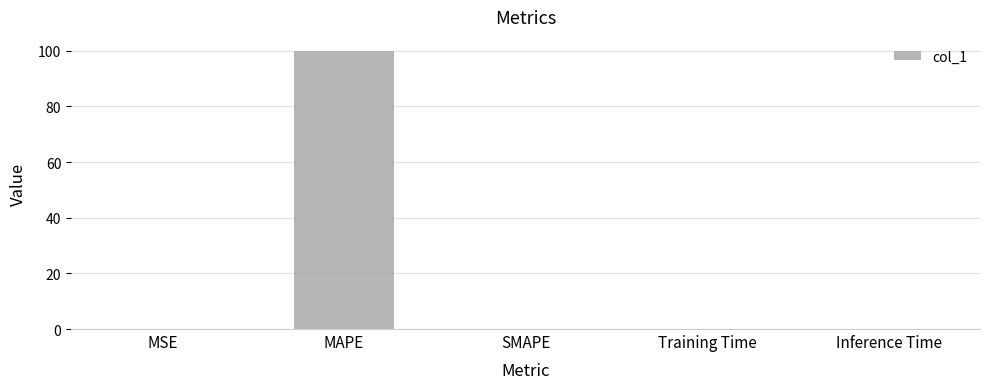

What is the sum of the values at Training Time and MAPE?

100.0